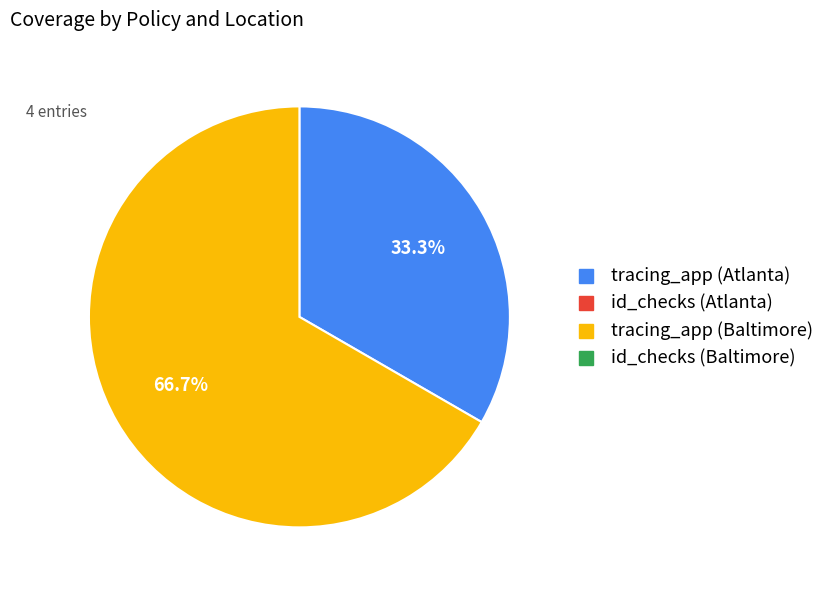

Rank the categories by value from lowest to highest.

id_checks (Atlanta), id_checks (Baltimore), tracing_app (Atlanta), tracing_app (Baltimore)